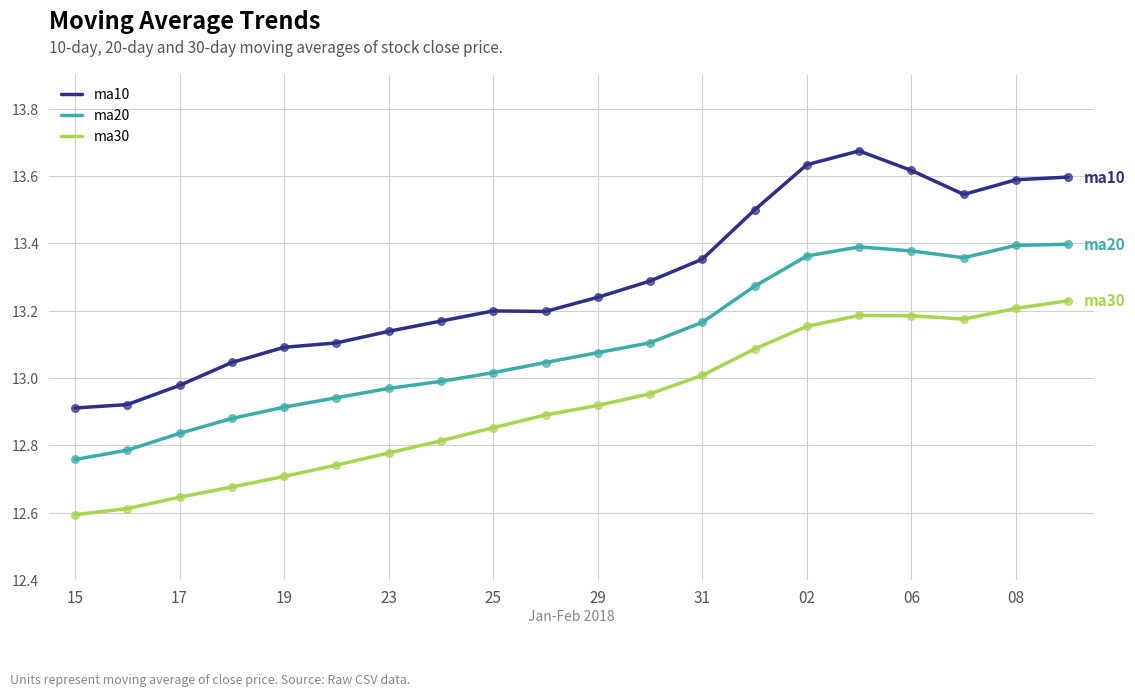

Which series has the widest spread of values?

ma10